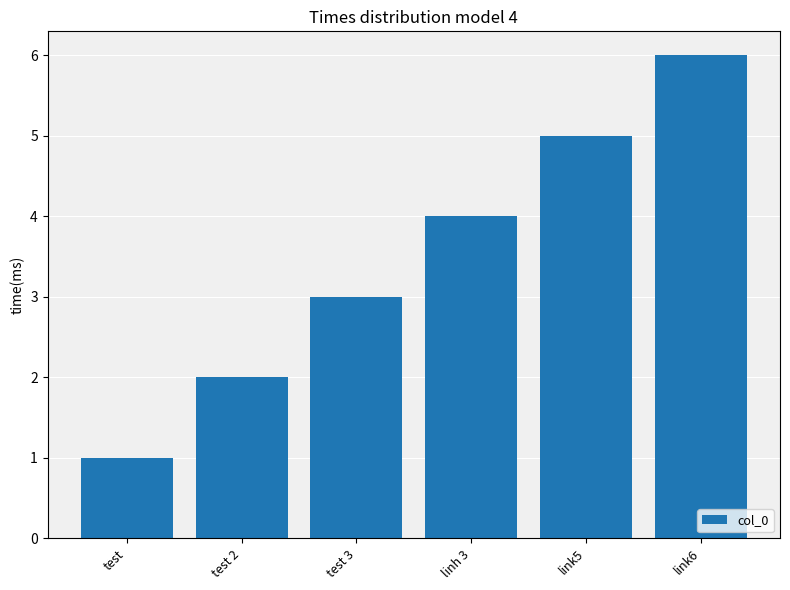

How many values are between 2 and 5?

4